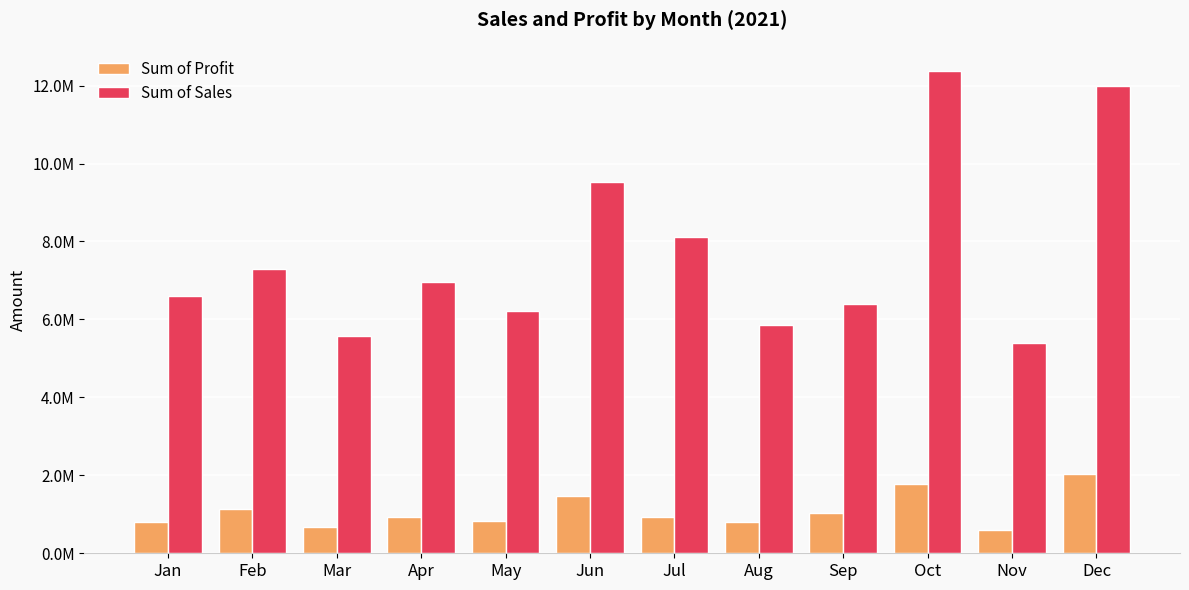

What are all the series names shown in the legend?

Sum of Profit, Sum of Sales